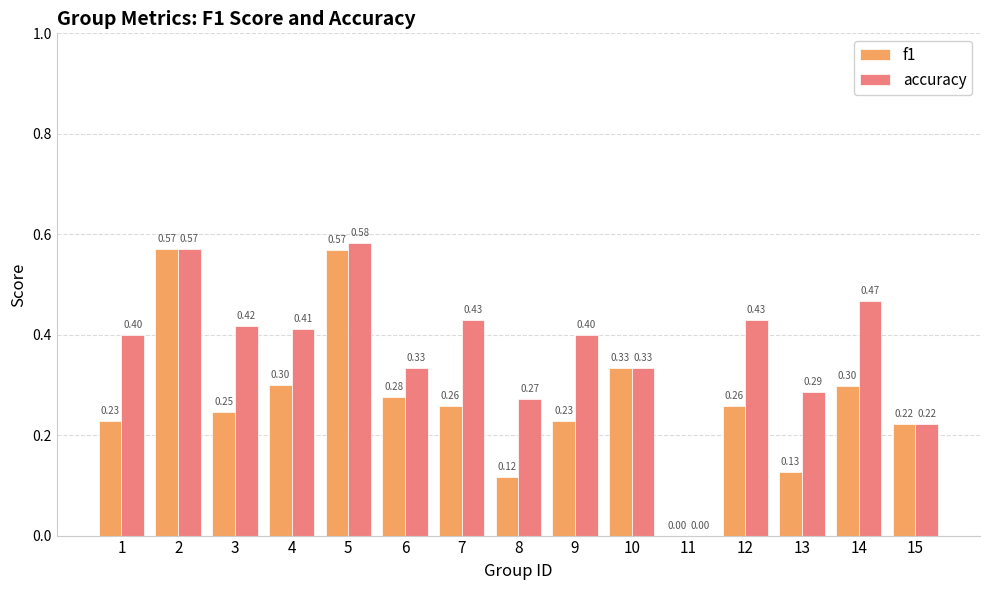

How many groups of bars are there?

15